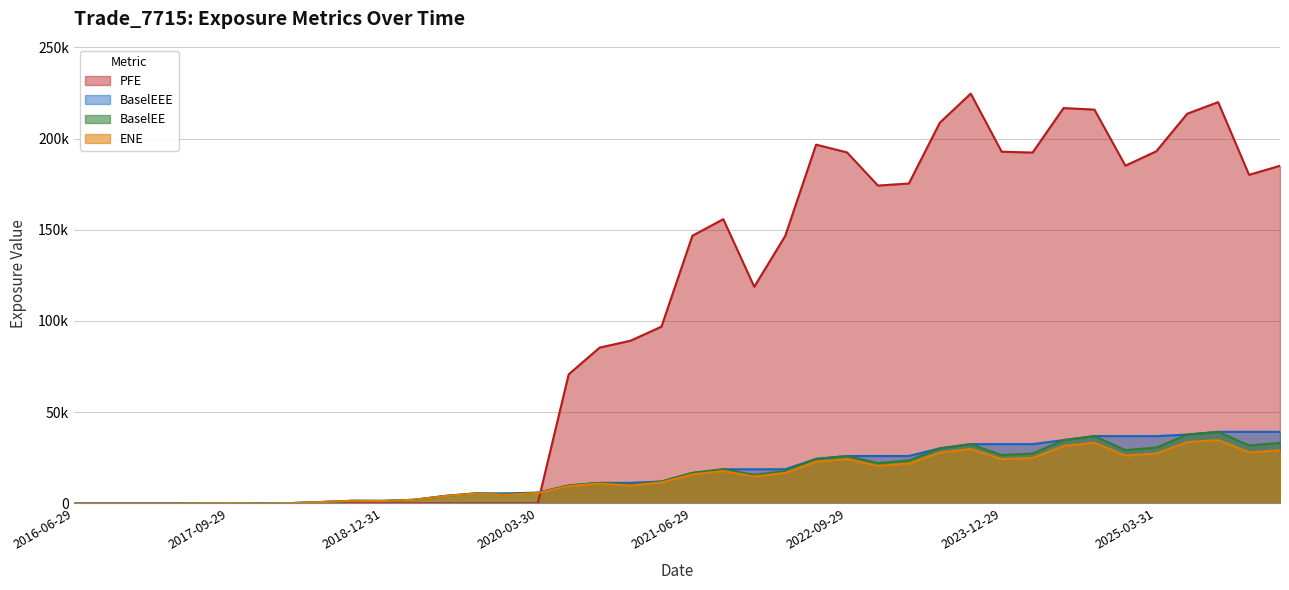

Rank the series by their maximum value, from highest to lowest.

PFE, BaselEE, BaselEEE, ENE